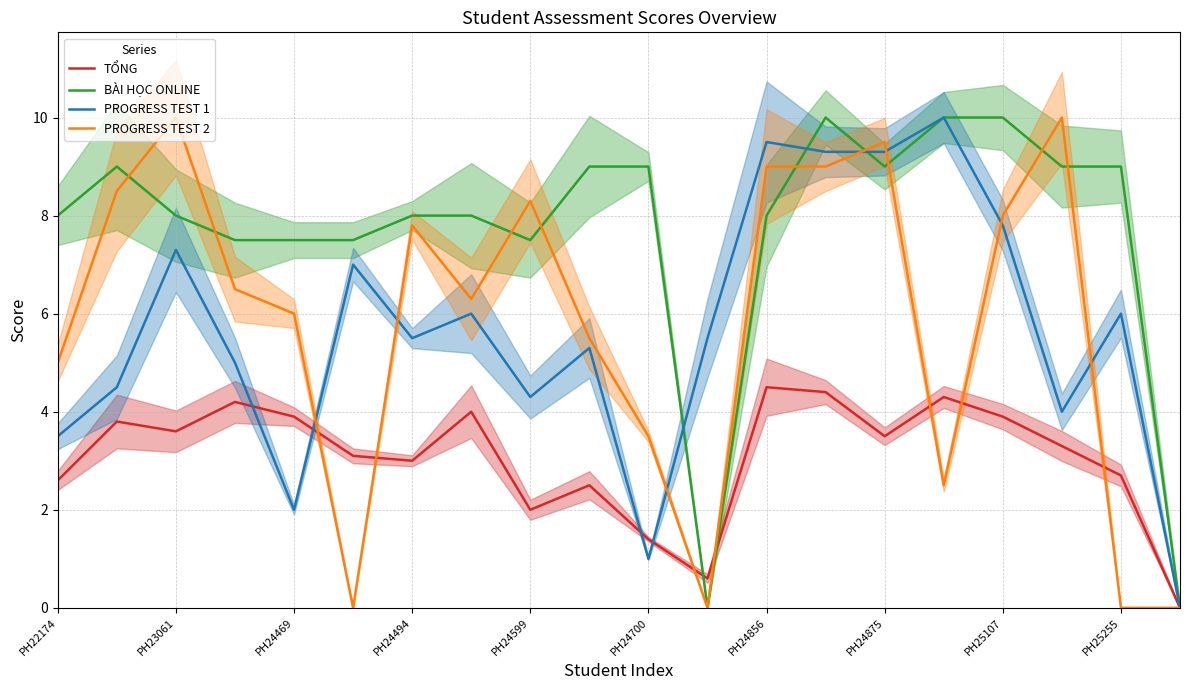

What is the average value of the PROGRESS TEST 1 series?

5.6